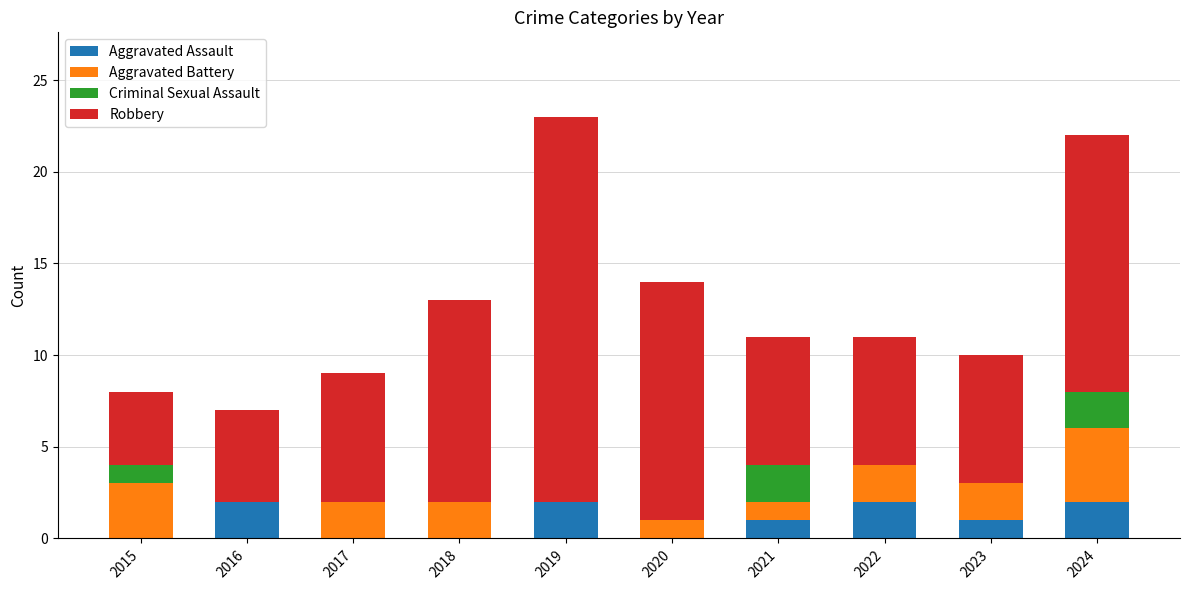

What is the total value across all series at 2016?

7